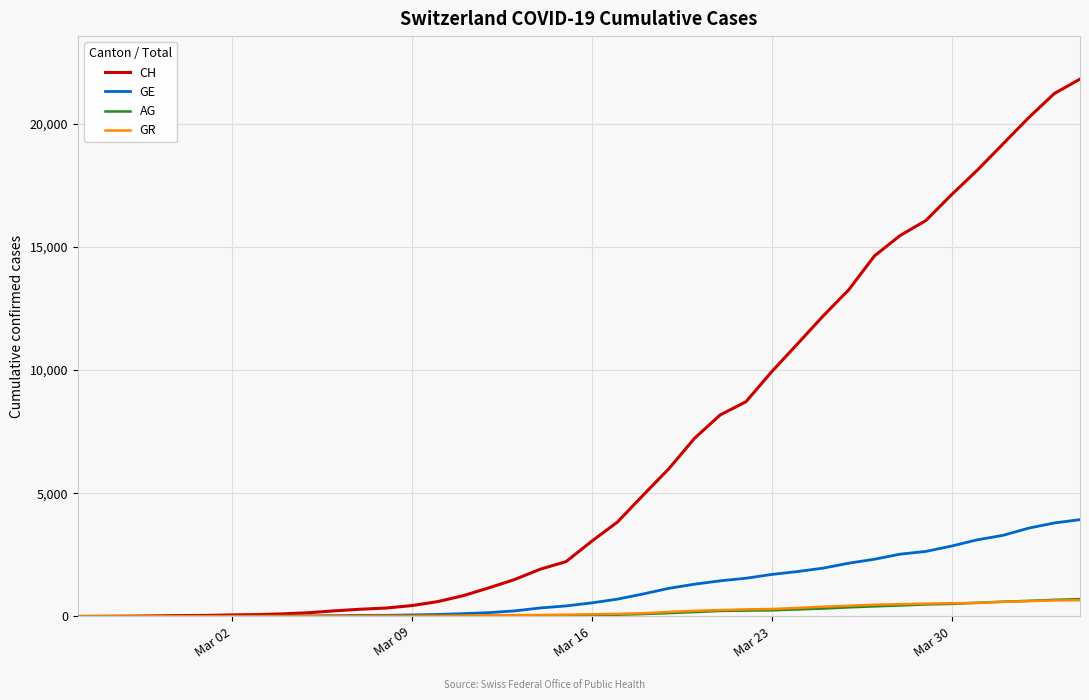

Which series has the widest spread of values?

CH